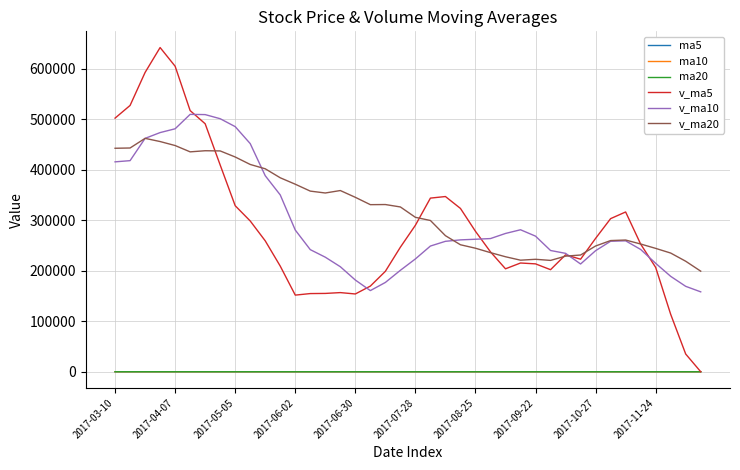

What is the lowest value of the v_ma20 series?

199270.6